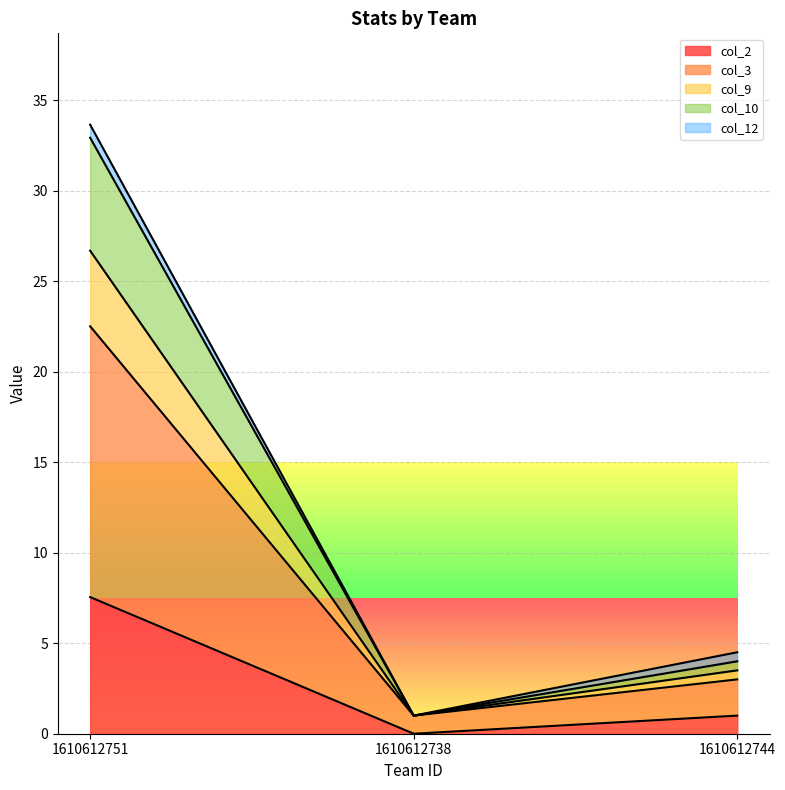

Which label corresponds to the largest value in the chart?

1610612751